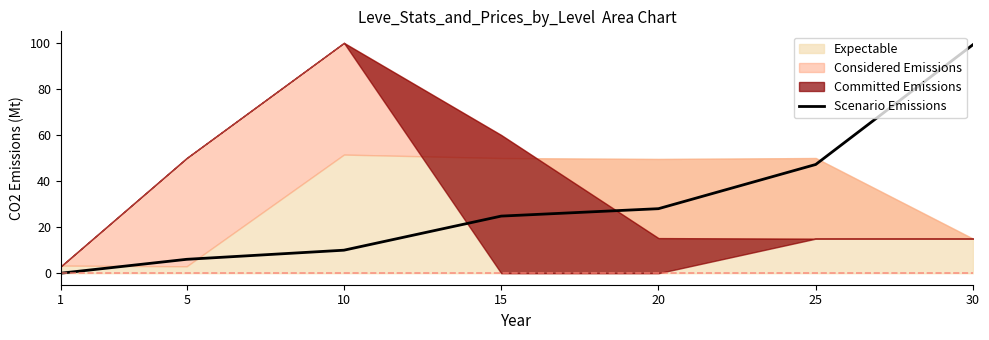

List the labels in order of value, largest first.

30, 25, 20, 15, 10, 5, 1